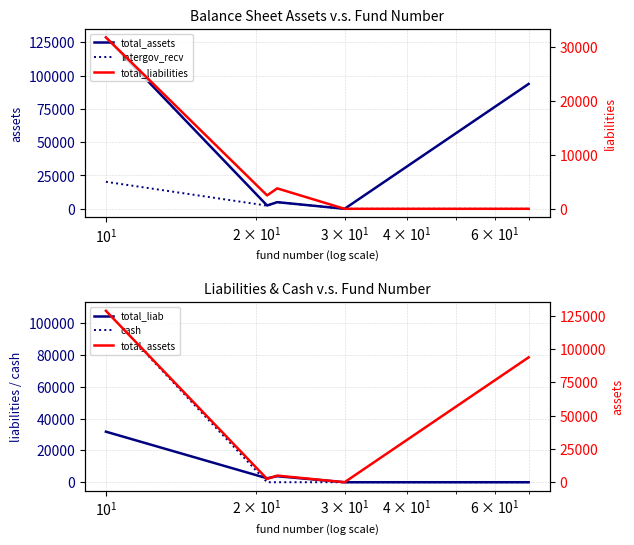

Which series has the largest total across all categories?

total_assets